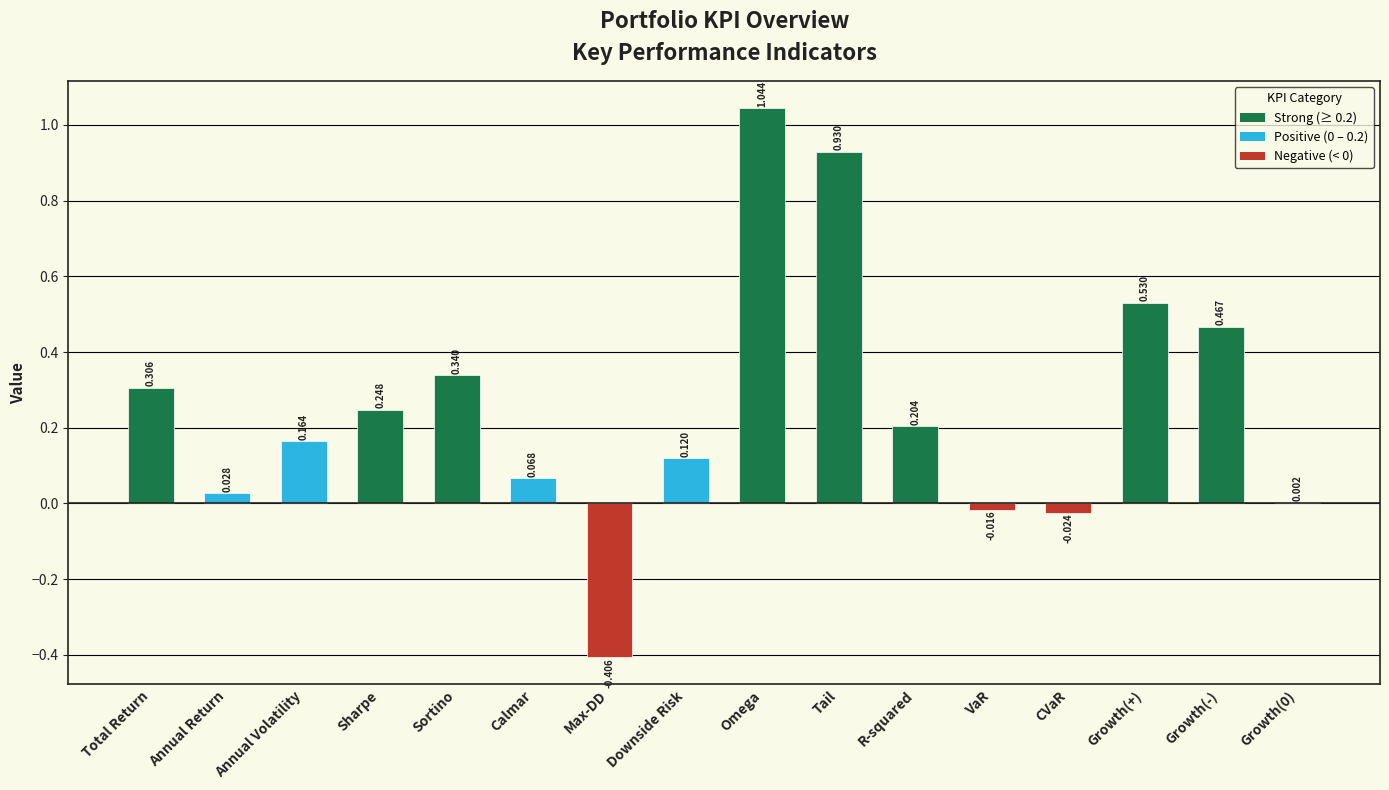

Are the bars horizontal?

No